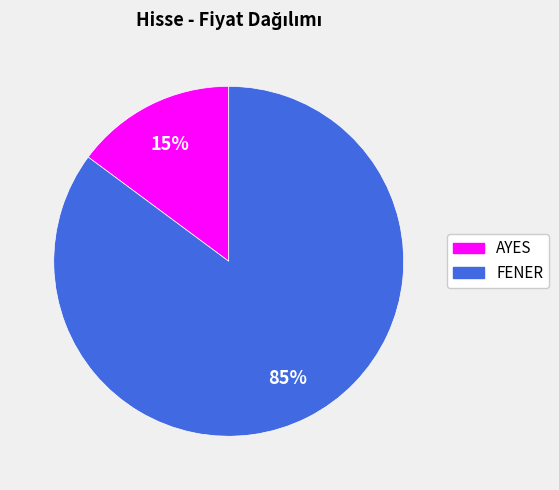

Count the number of slices in the pie.

2